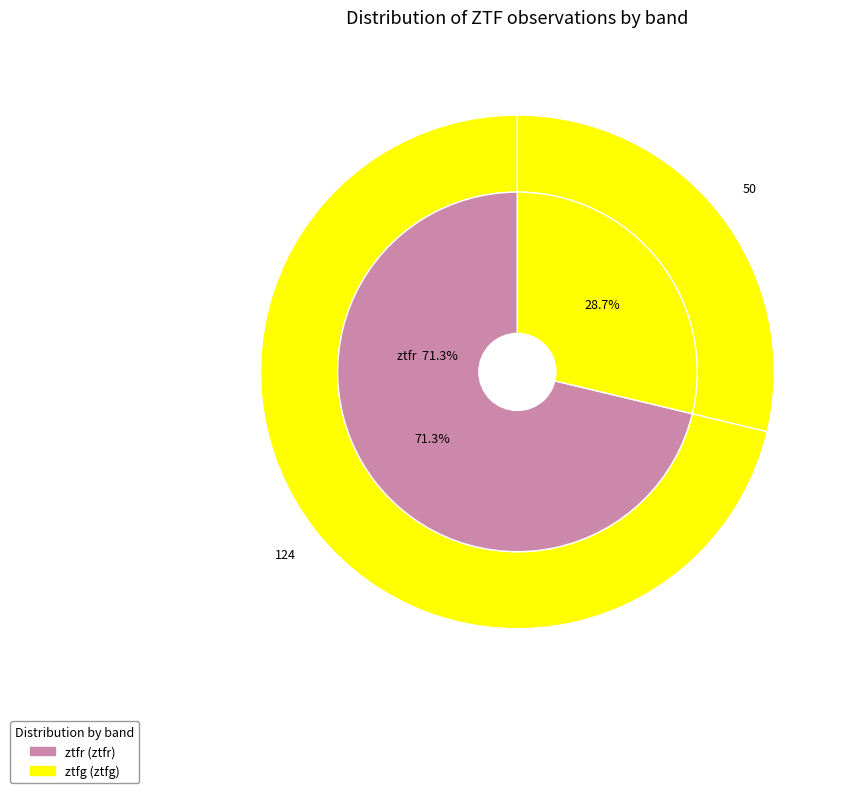

To the nearest percent, what percentage of the pie is ztfr?

71%